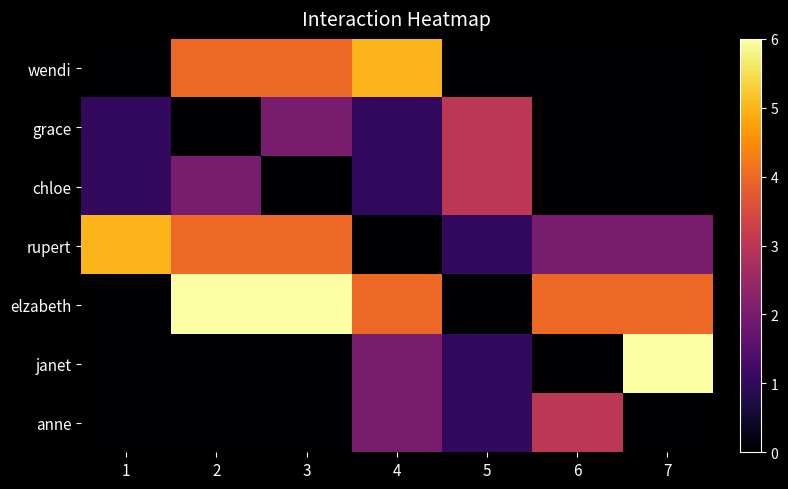

Reading left to right, what are all the values shown in this chart?

wendi: 1=0	2=4	3=4	4=5	5=0	6=0	7=0
grace: 1=1	2=0	3=2	4=1	5=3	6=0	7=0
chloe: 1=1	2=2	3=0	4=1	5=3	6=0	7=0
rupert: 1=5	2=4	3=4	4=0	5=1	6=2	7=2
elzabeth: 1=0	2=6	3=6	4=4	5=0	6=4	7=4
janet: 1=0	2=0	3=0	4=2	5=1	6=0	7=6
anne: 1=0	2=0	3=0	4=2	5=1	6=3	7=0